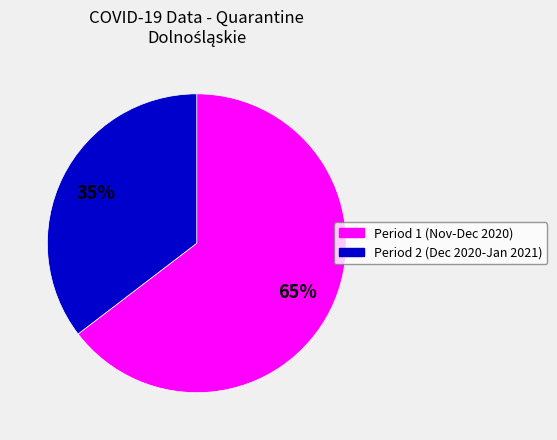

To the nearest percent, what is the average slice percentage?

50%